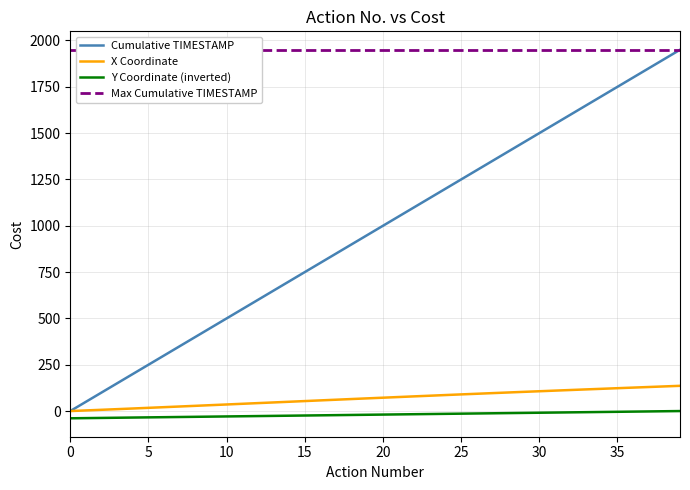

What is the label of the 30th point from the left?

29